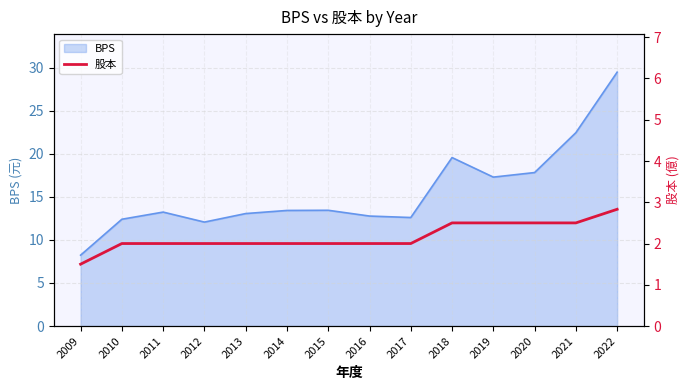

Which category has the highest value in the BPS series?

2022